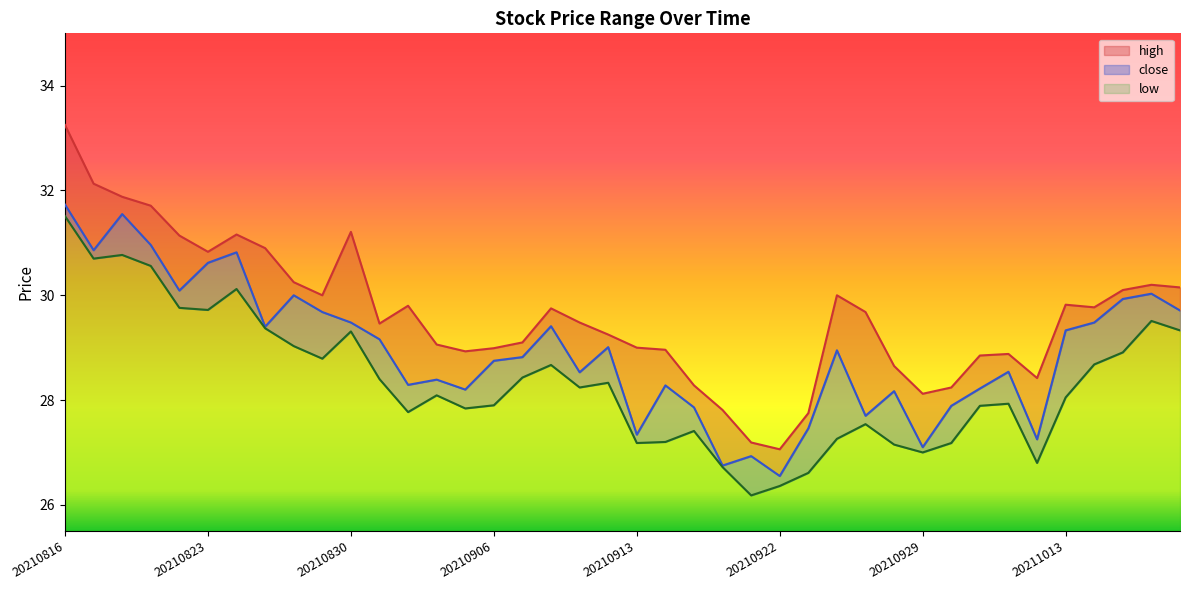

Reading right to left, extract all data points from this chart.

high: 30.1	30.2	30.1	29.8	29.8	28.4	28.9	28.9	28.2	28.1	28.6	29.7	30.0	27.8	27.1	27.2	27.8	28.3	29.0	29.0	29.2	29.5	29.8	29.1	29.0	28.9	29.1	29.8	29.5	31.2	30.0	30.2	30.9	31.2	30.8	31.1	31.7	31.9	32.1	33.2
close: 29.7	30.0	29.9	29.5	29.3	27.2	28.5	28.2	27.9	27.1	28.2	27.7	28.9	27.5	26.6	26.9	26.8	27.9	28.3	27.3	29.0	28.5	29.4	28.8	28.8	28.2	28.4	28.3	29.2	29.5	29.7	30.0	29.4	30.8	30.6	30.1	31.0	31.6	30.9	31.7
low: 29.3	29.5	28.9	28.7	28.1	26.8	27.9	27.9	27.2	27.0	27.1	27.5	27.3	26.6	26.4	26.2	26.7	27.4	27.2	27.2	28.3	28.2	28.7	28.4	27.9	27.8	28.1	27.8	28.4	29.3	28.8	29.0	29.4	30.1	29.7	29.8	30.6	30.8	30.7	31.5